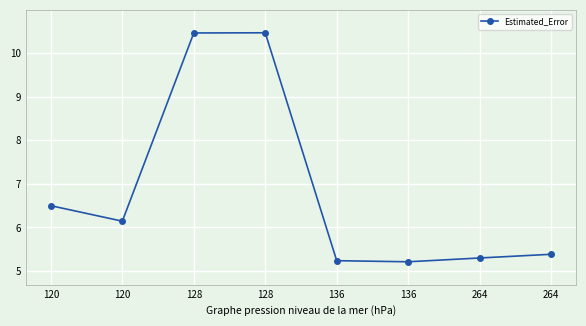

What is the change in value from 120 to 264?

-0.8